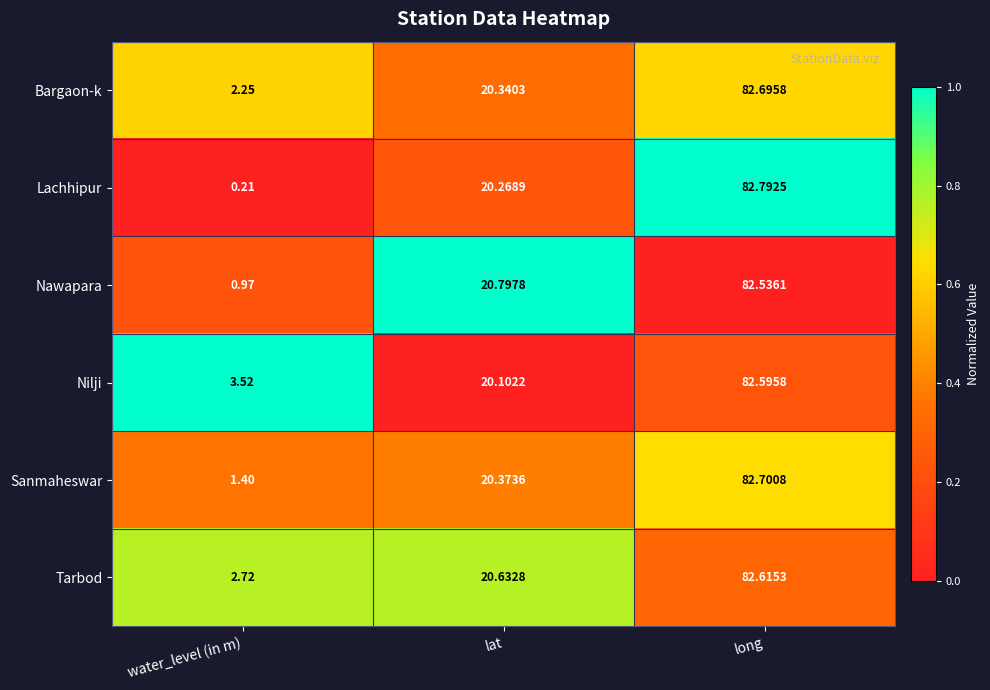

Rank the series by their maximum value, from highest to lowest.

Lachhipur, Sanmaheswar, Bargaon-k, Tarbod, Nilji, Nawapara